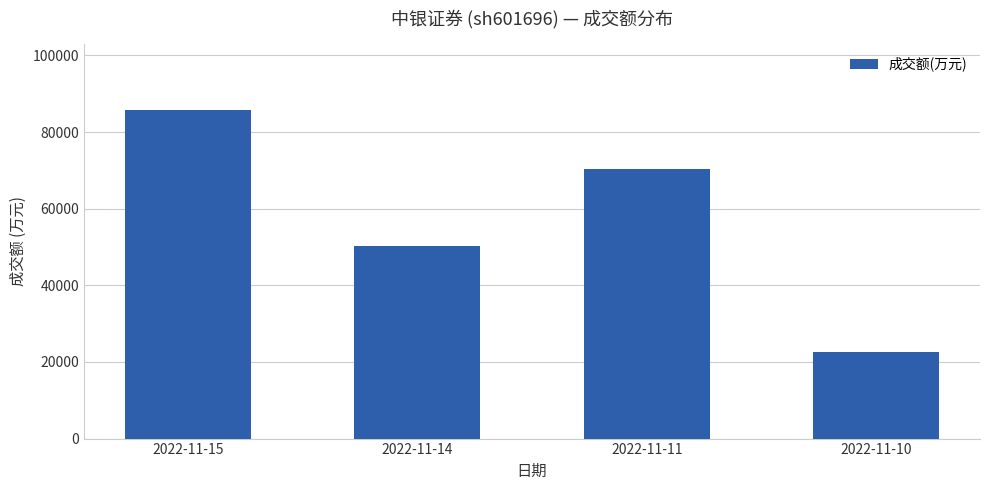

The value at 2022-11-15 is 85747. True or false?

True